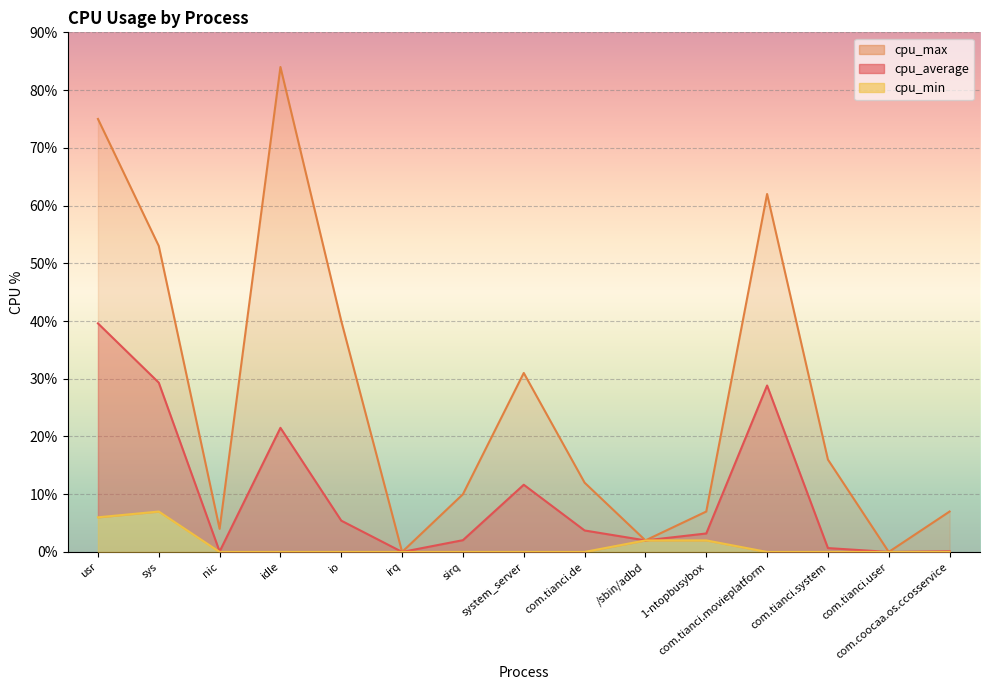

What is the highest value of the cpu_average series?

39.6